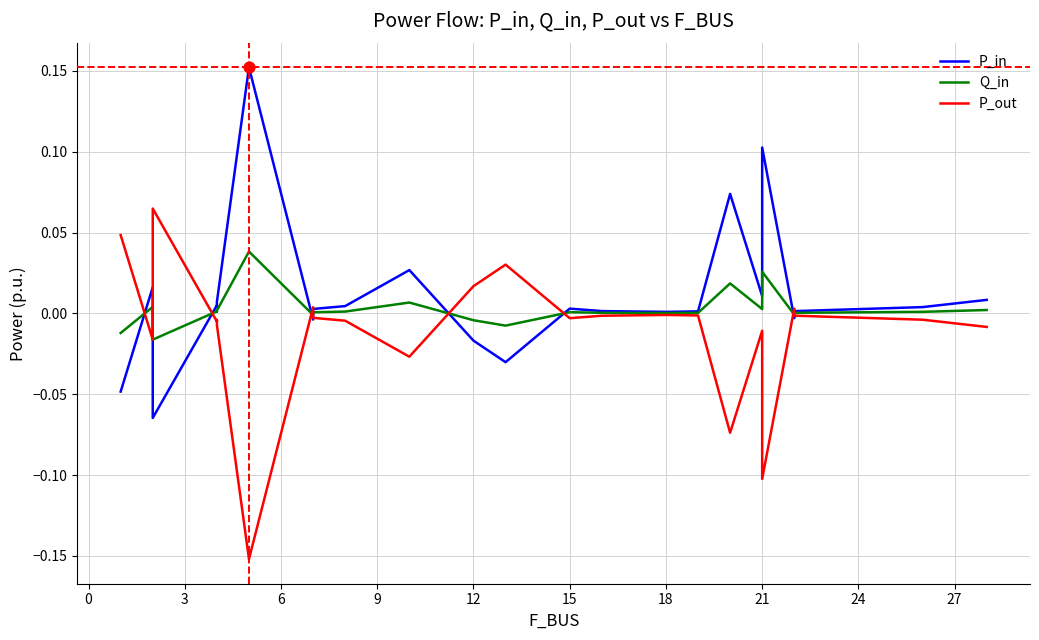

Which series has the widest spread of Y values?

P_in